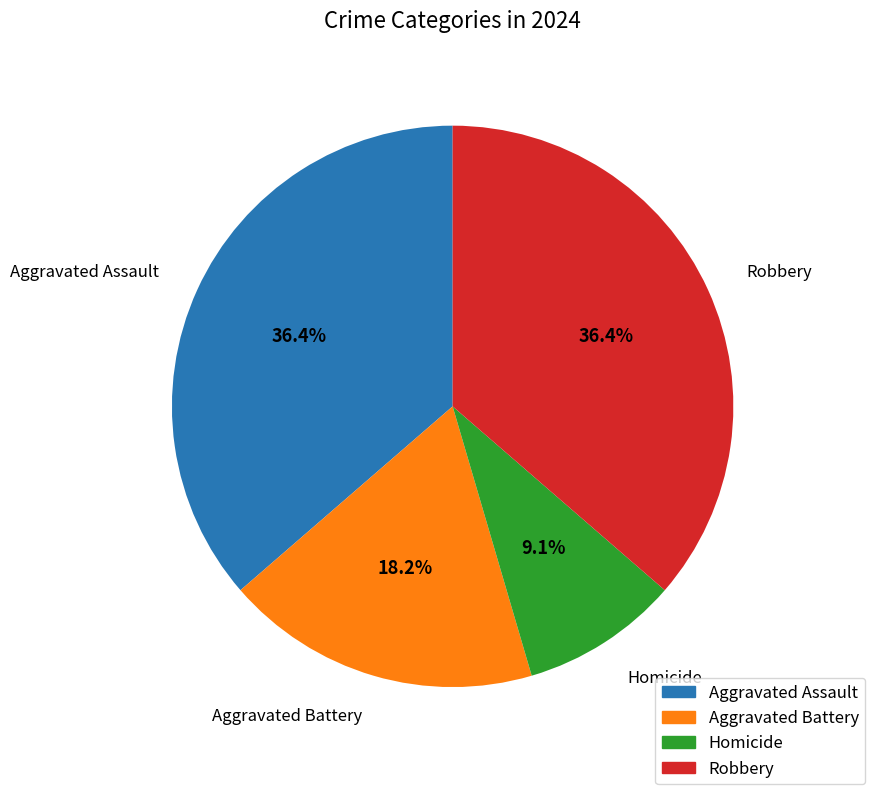

To the nearest percent, what is the combined percentage of Aggravated Battery and Aggravated Assault?

55%